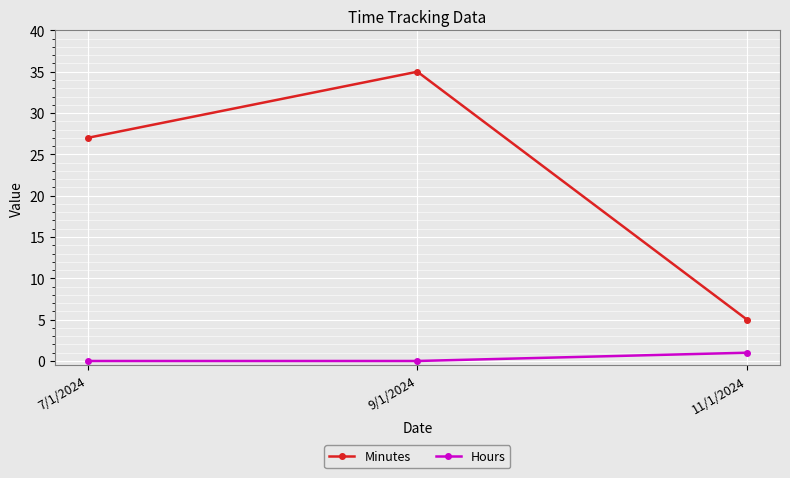

Which category has the highest value across all series?

9/1/2024